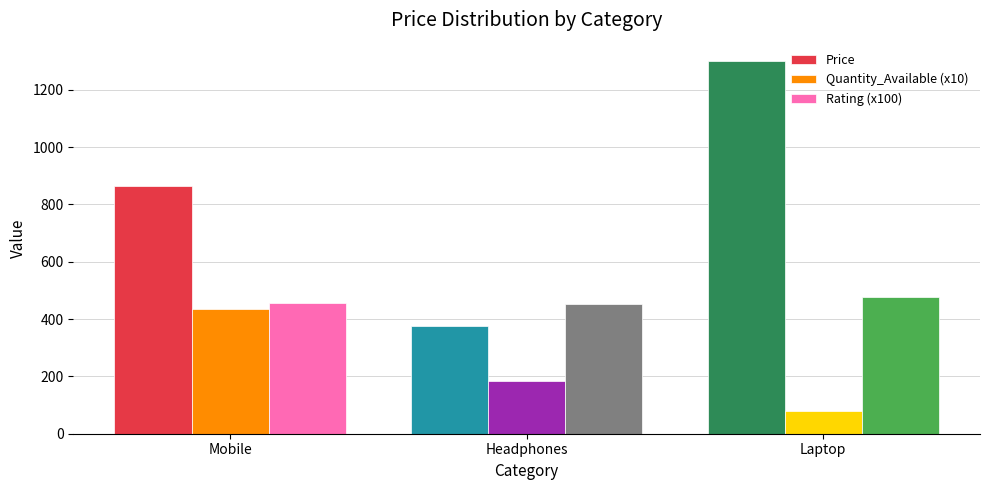

Which series has the largest total across all categories?

Price